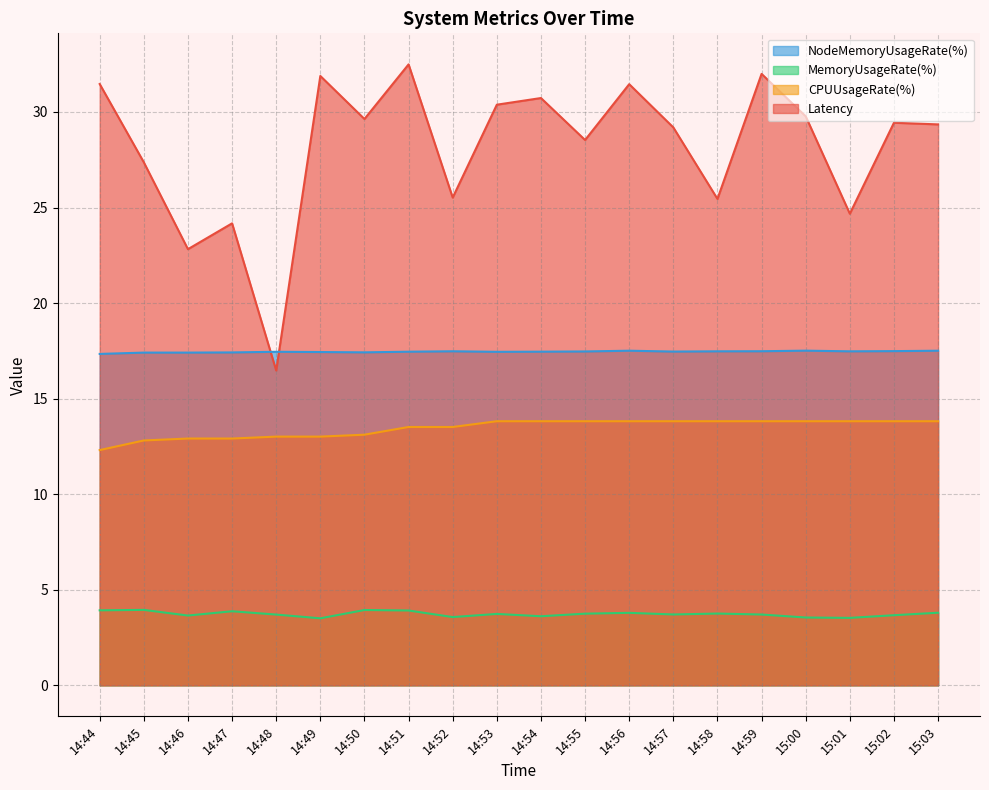

What position from the right is 15:03?

1